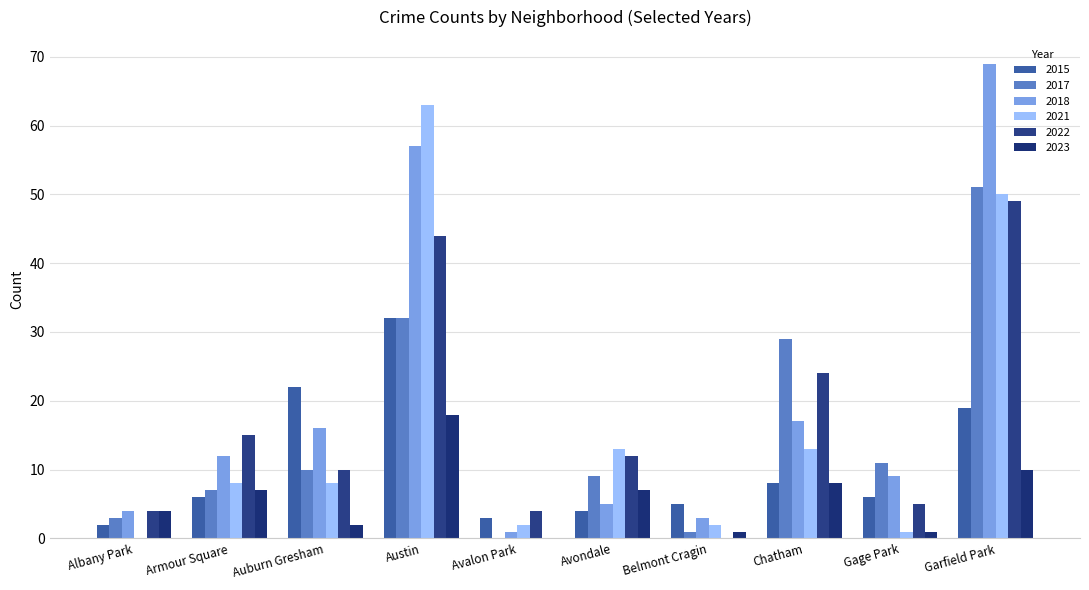

How many groups of bars are there?

10